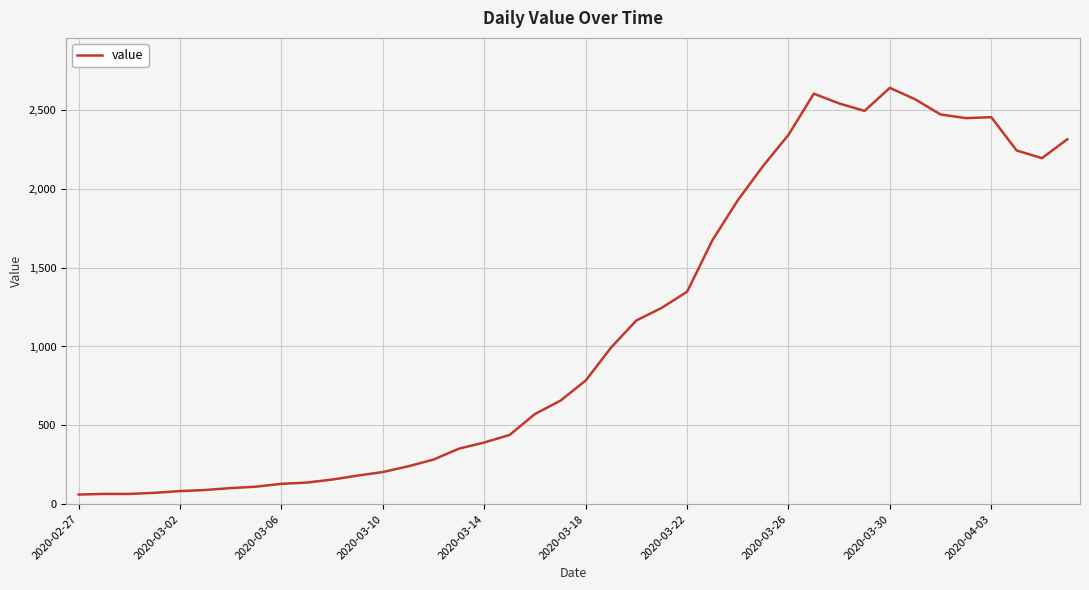

True or false: the data has more than 1 interior local peaks.

True